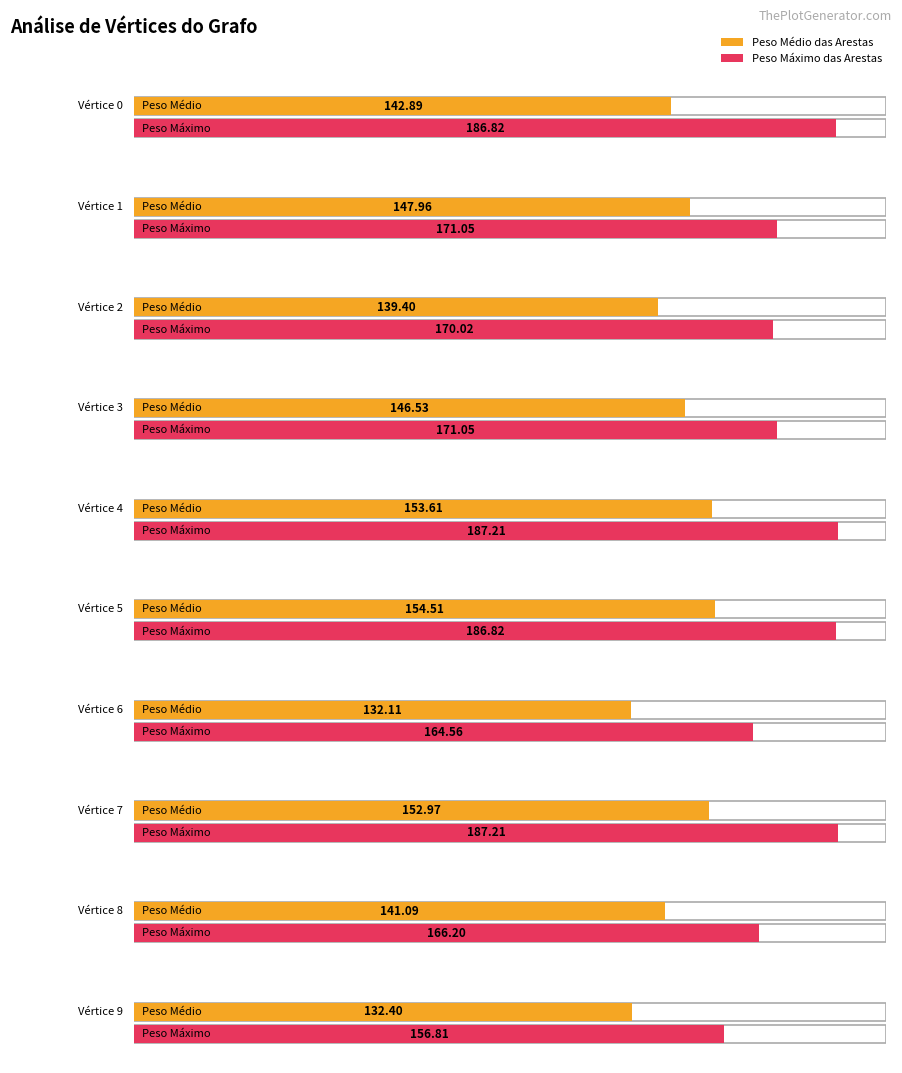

Rank the categories by Peso Médio das Arestas value from highest to lowest.

5, 4, 7, 1, 3, 0, 8, 2, 9, 6